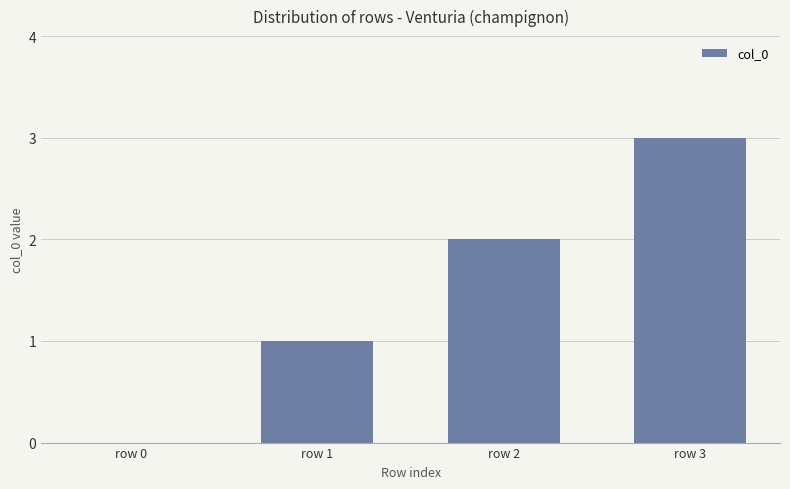

What is the average value?

2